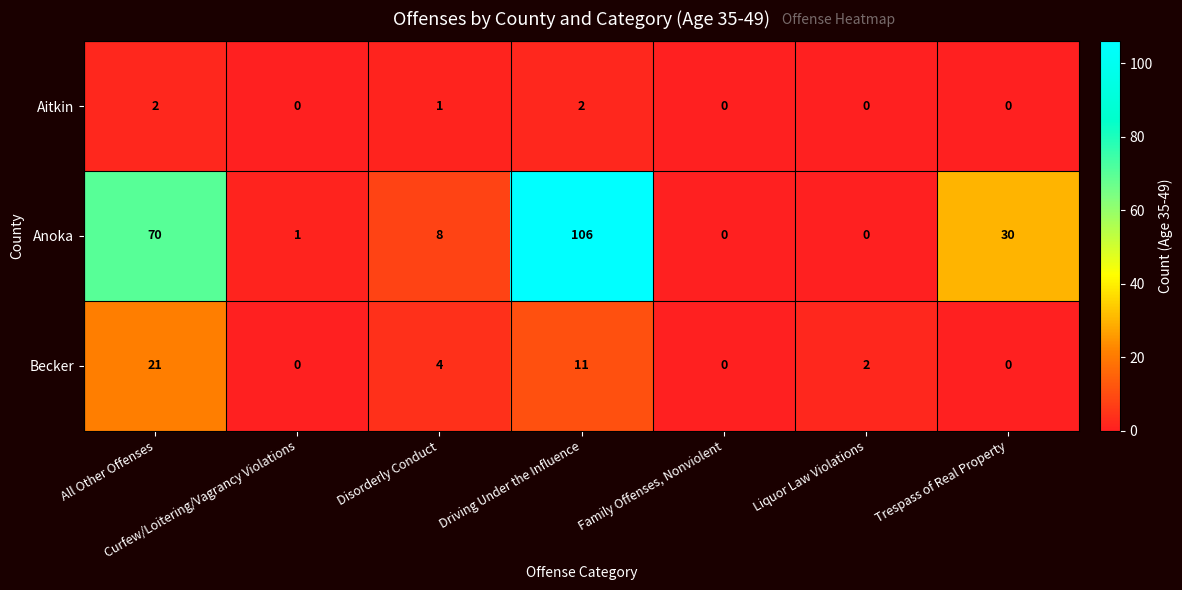

What is the greatest value displayed?

106